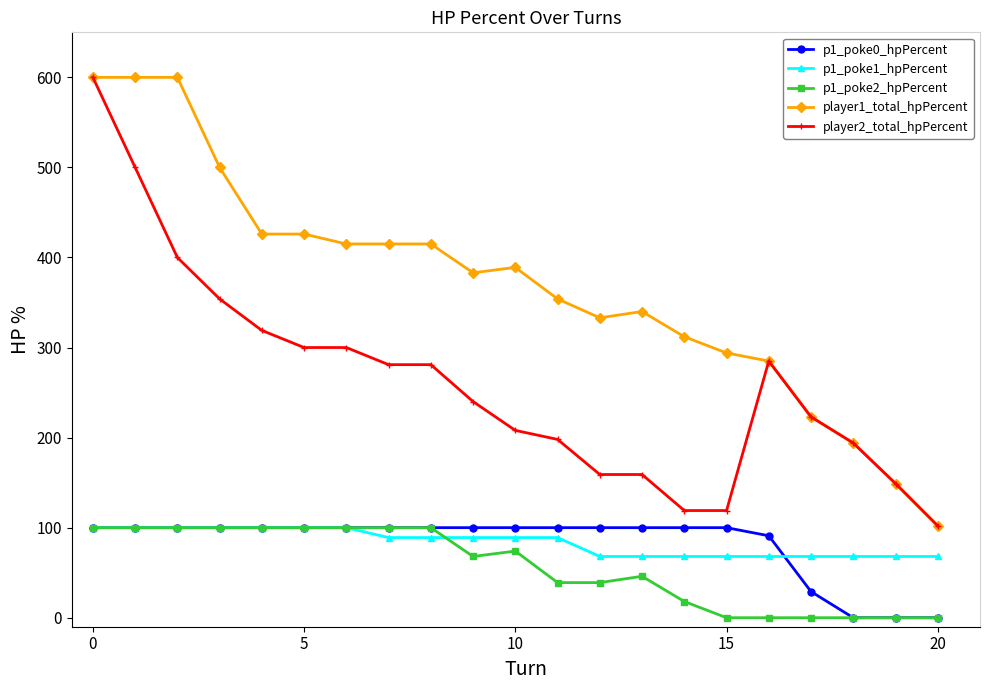

At how many categories does at least one series exceed 580?

3